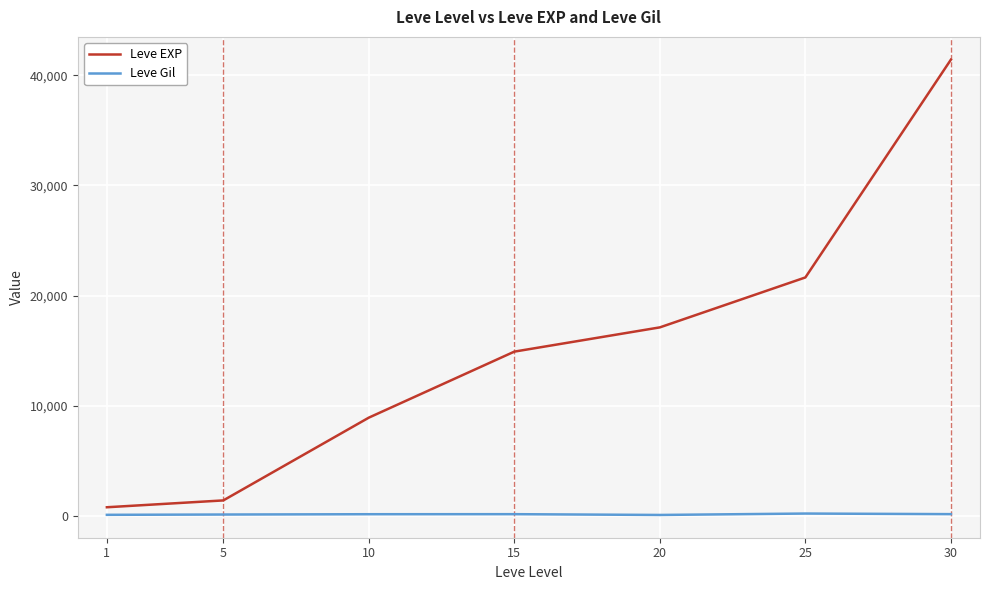

What is the greatest value displayed?

41410